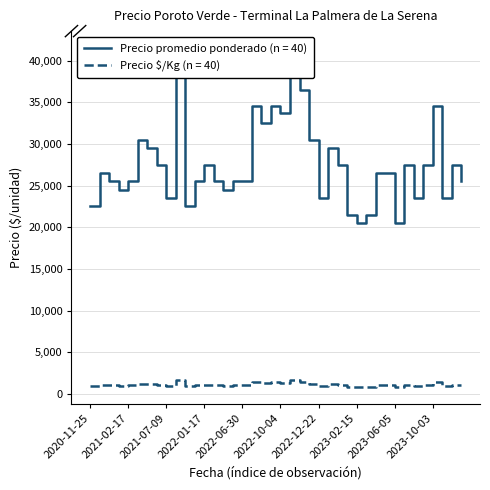

True or false: Precio promedio ponderado has a value of 11415 at 2023-10-20.

False